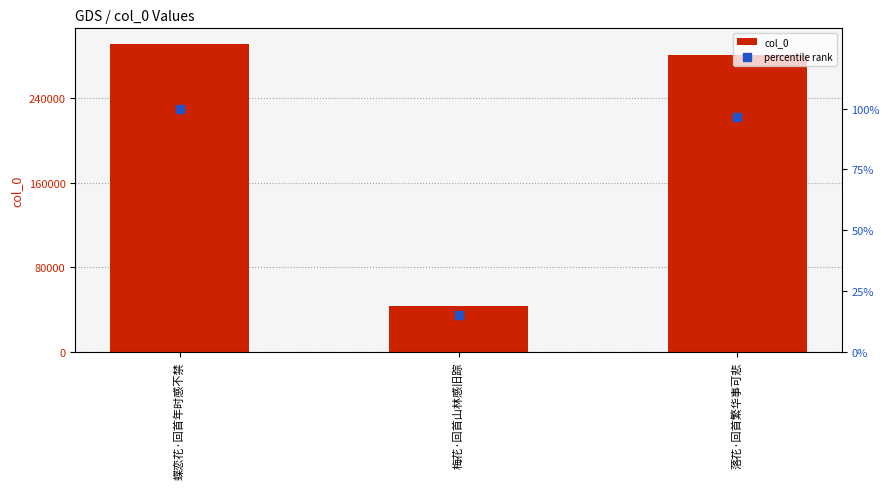

Is it true that col_0 equals 43550.0 at 梅花·回首山林感旧踪?

True